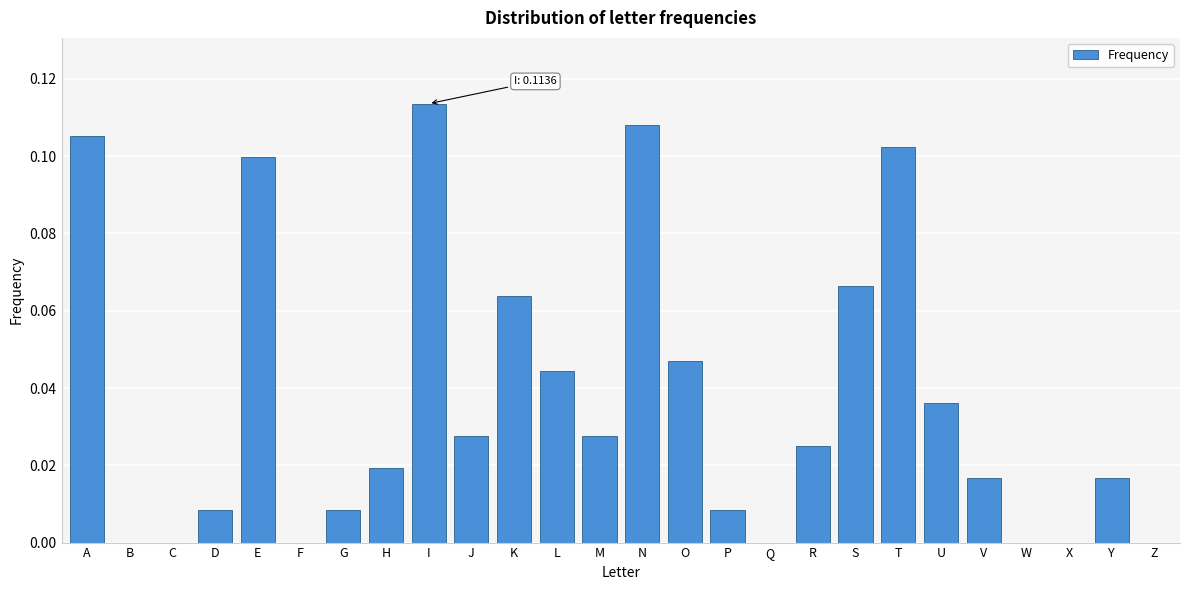

Which has a higher value, S or L?

S